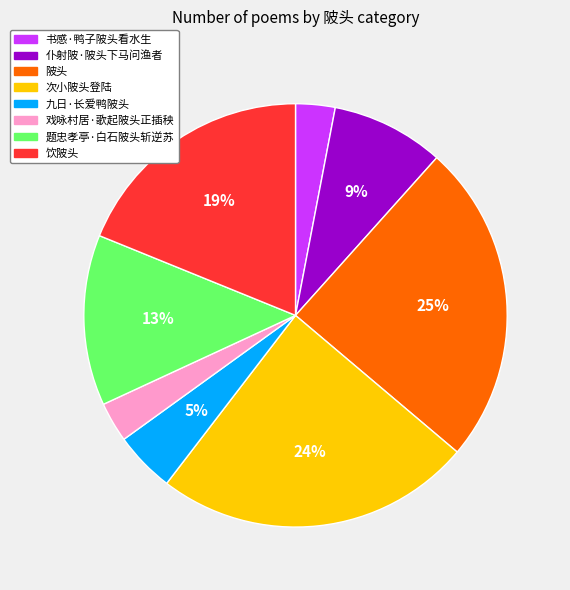

Which has a higher value, 题忠孝亭·白石陂头斩逆苏 or 九日·长爱鸭陂头?

题忠孝亭·白石陂头斩逆苏